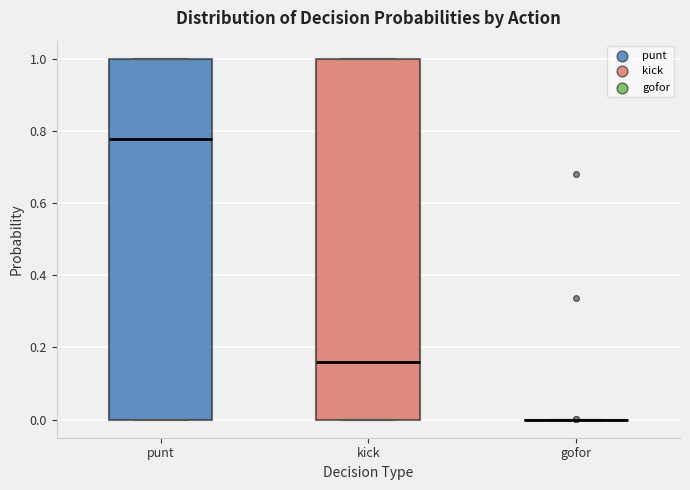

Reading left to right, read every box against the y-axis: the position of its median line, the range the box covers, and the ends of its whiskers. The values are not printed on the chart, so give them approximately, as read against the axis.

punt: median 0.78, box 0.00 to 1.00, whiskers 0.00 to 1.00
kick: median 0.16, box 0.00 to 1.00, whiskers 0.00 to 1.00
gofor: box collapsed to a line at 0.00, whiskers 0.00 to 0.00